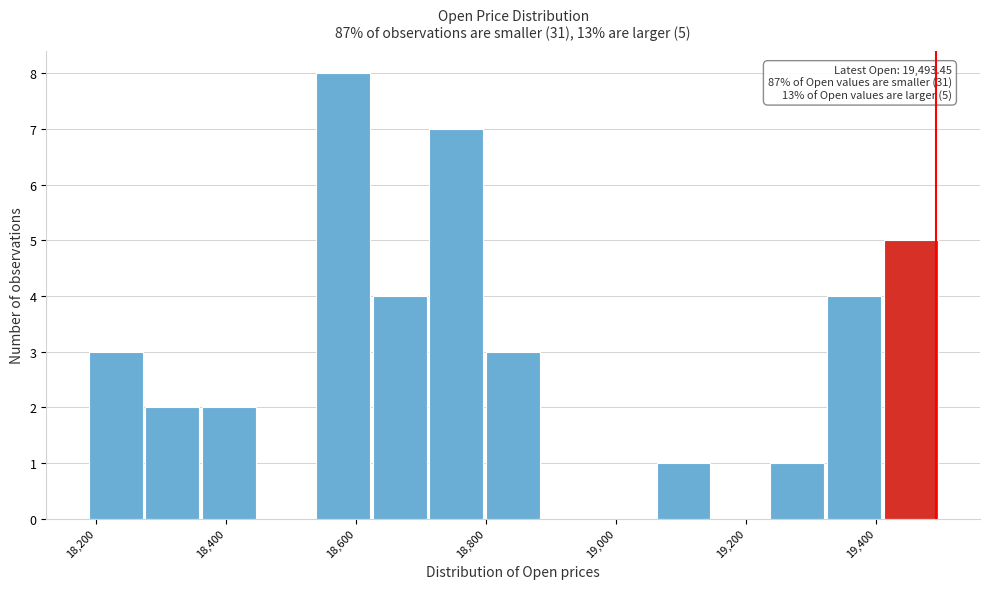

Which range on the x-axis has the tallest bar?

18540 to 18620